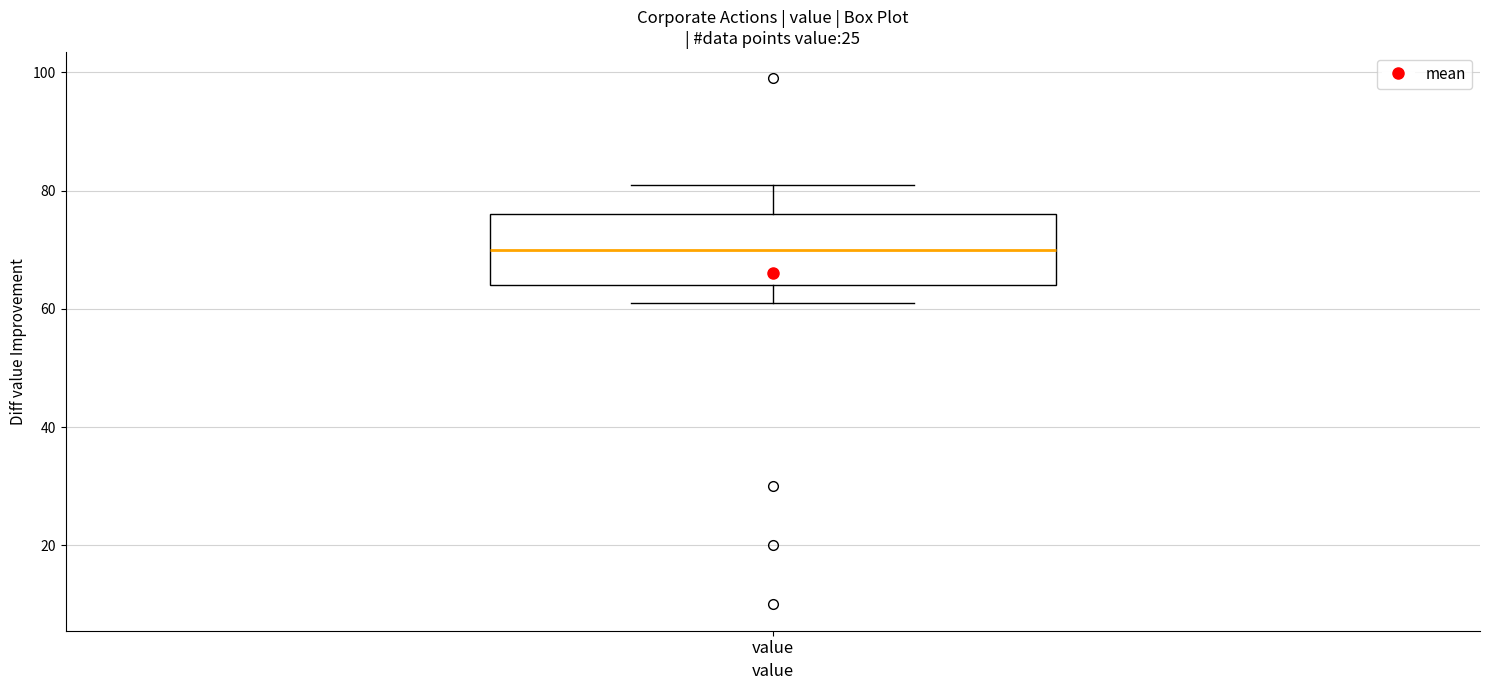

Transcribe this box plot: give where the median line is, the range the box spans, and where the two whiskers end, as read against the y-axis. The values are not printed on the chart, so give them approximately, as read against the axis.

median 70, box 64 to 76, whiskers 62 to 82